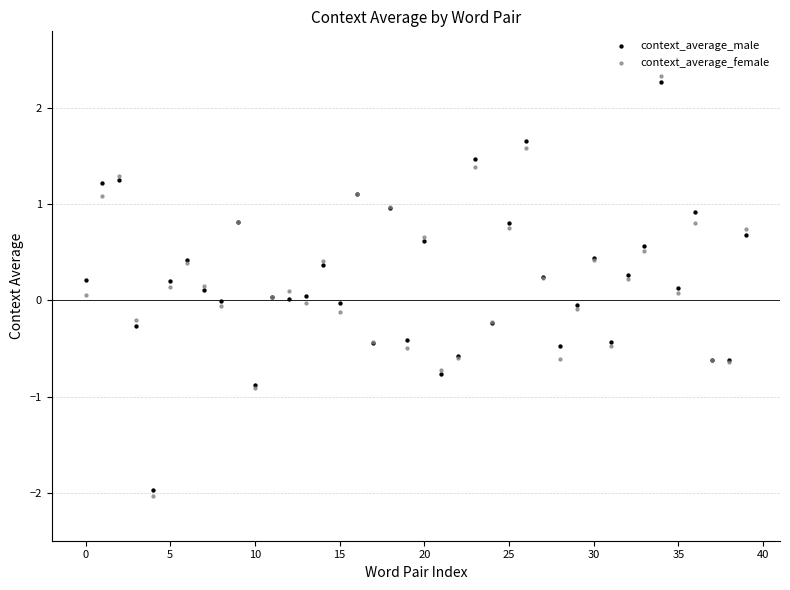

Which series reaches the maximum Y coordinate?

context_average_female